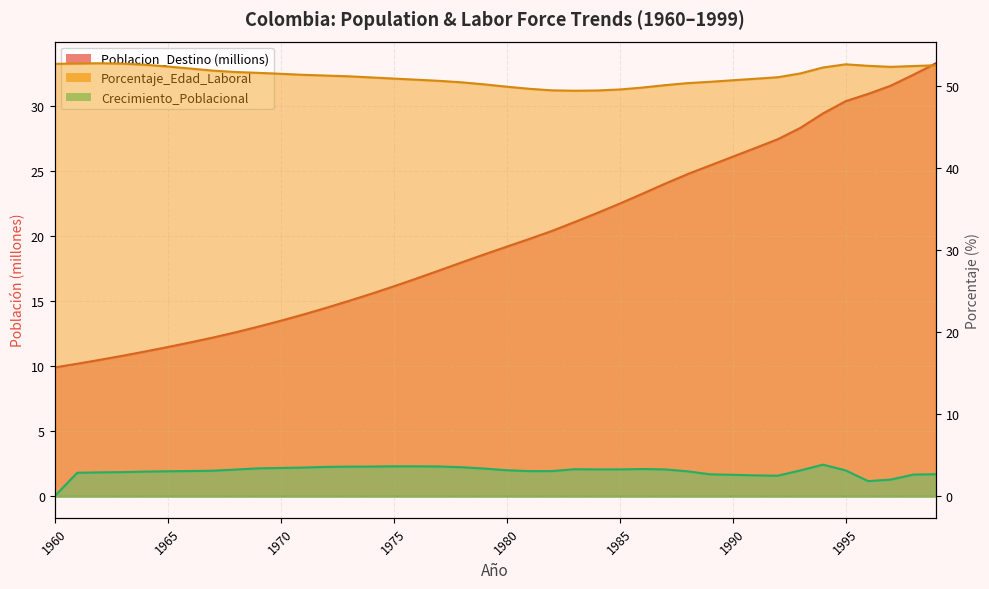

True or false: Crecimiento_Poblacional and Porcentaje_Edad_Laboral intersect in this chart.

False